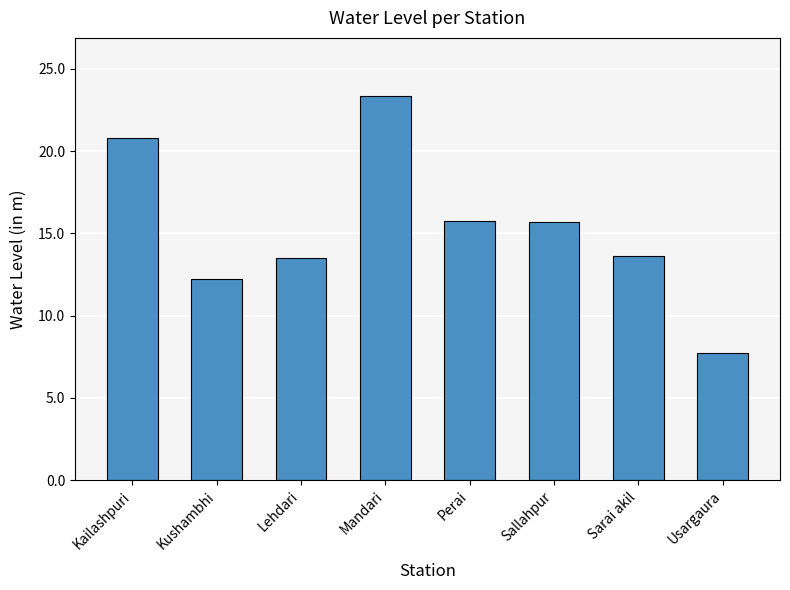

How many distinct data groups are displayed?

1